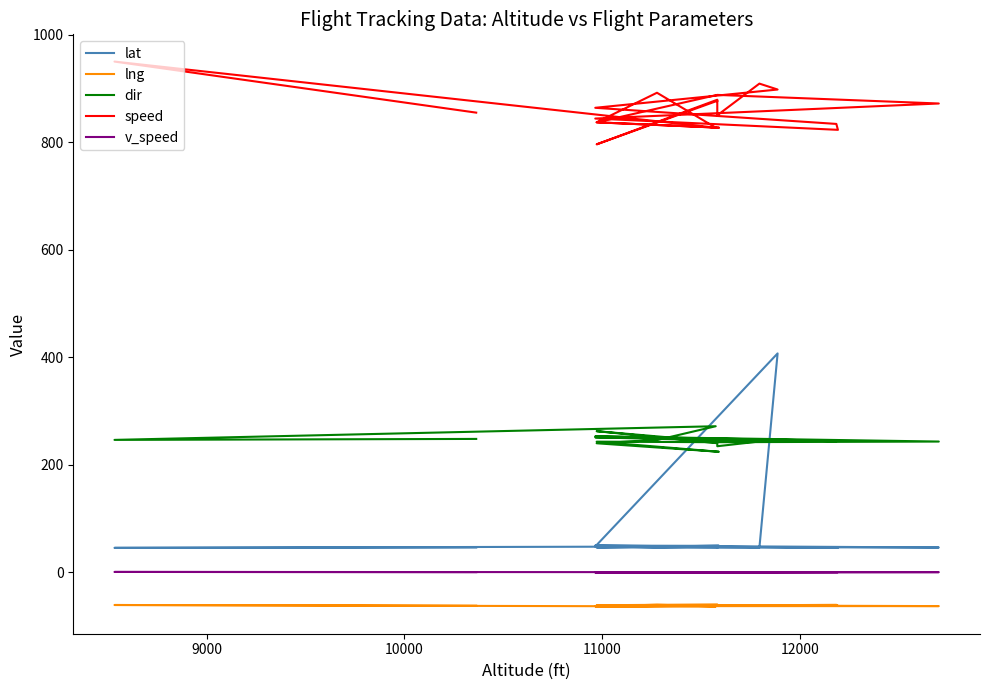

What is the lowest value of the dir series?

224.0